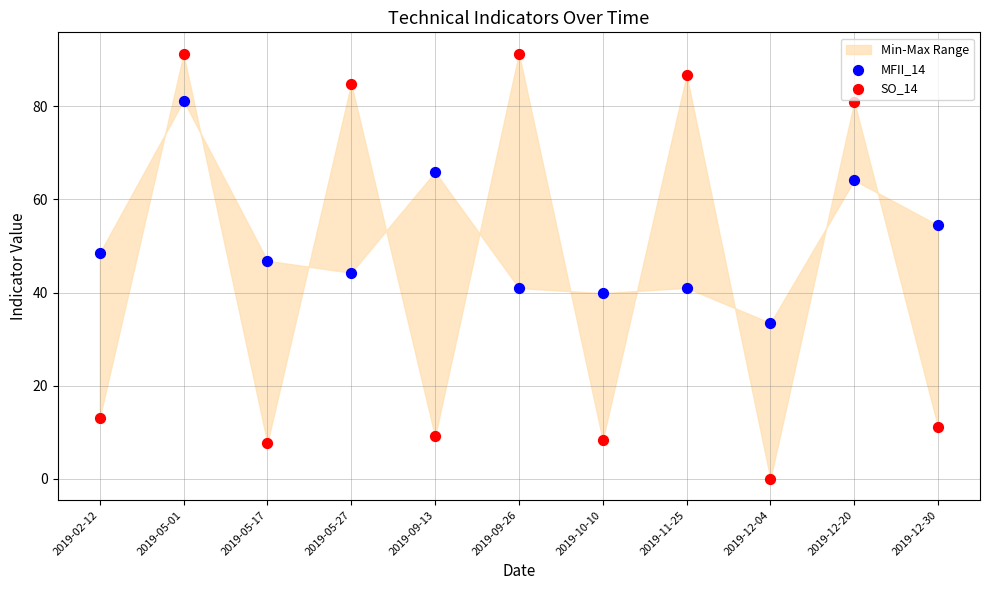

Across all data points, what is the range of Y values (max minus min)?

91.3